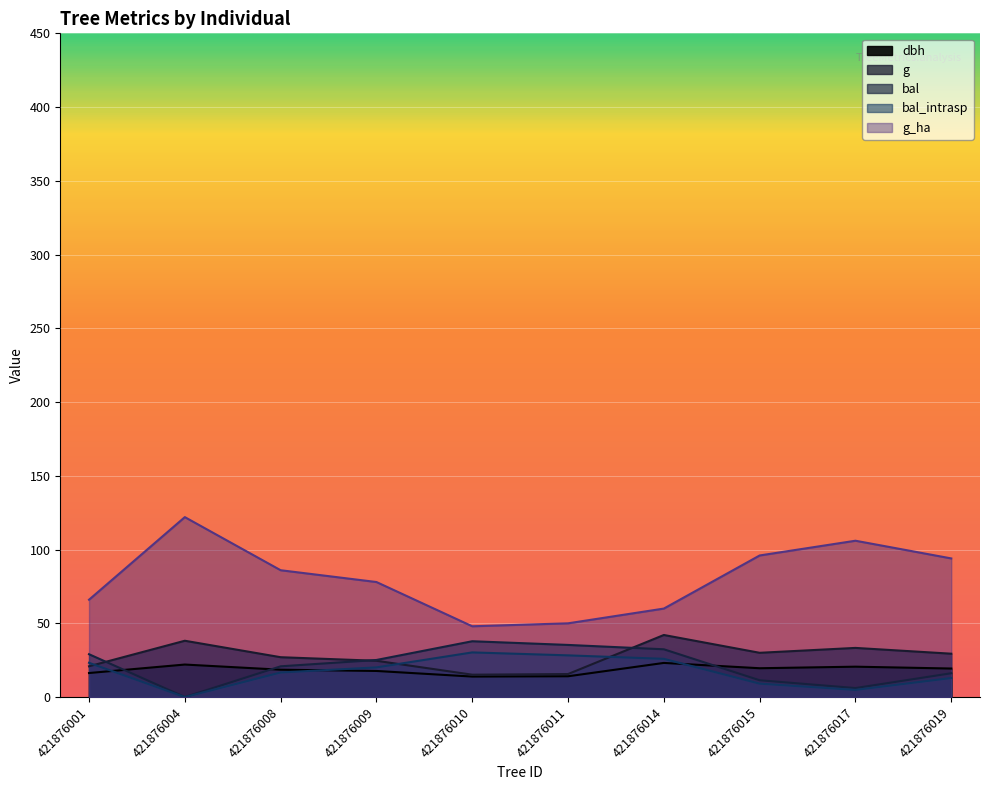

At which category does the chart reach its minimum across all series?

421876004